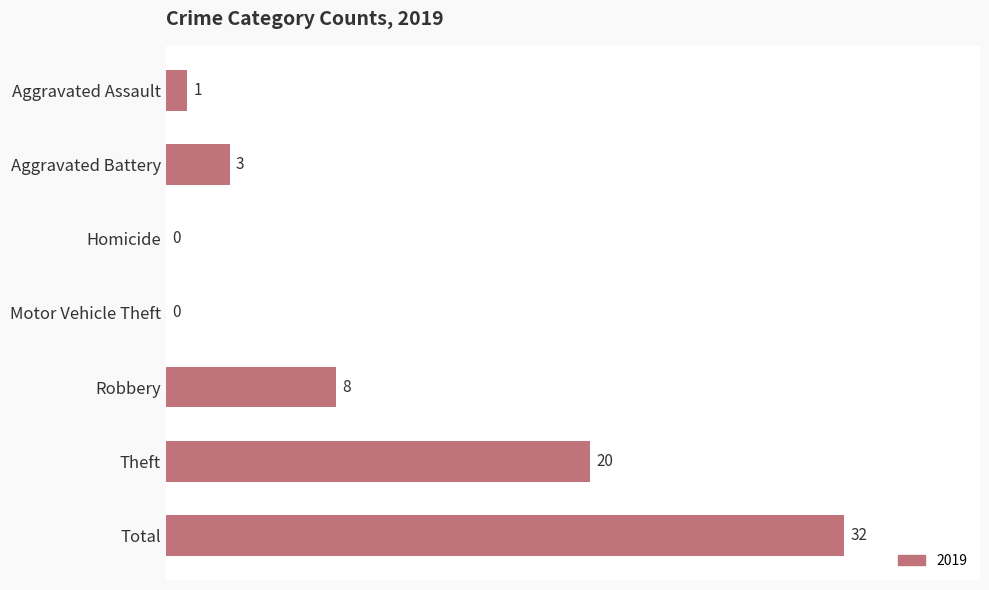

Where is the data nearest to the value 16?

Theft